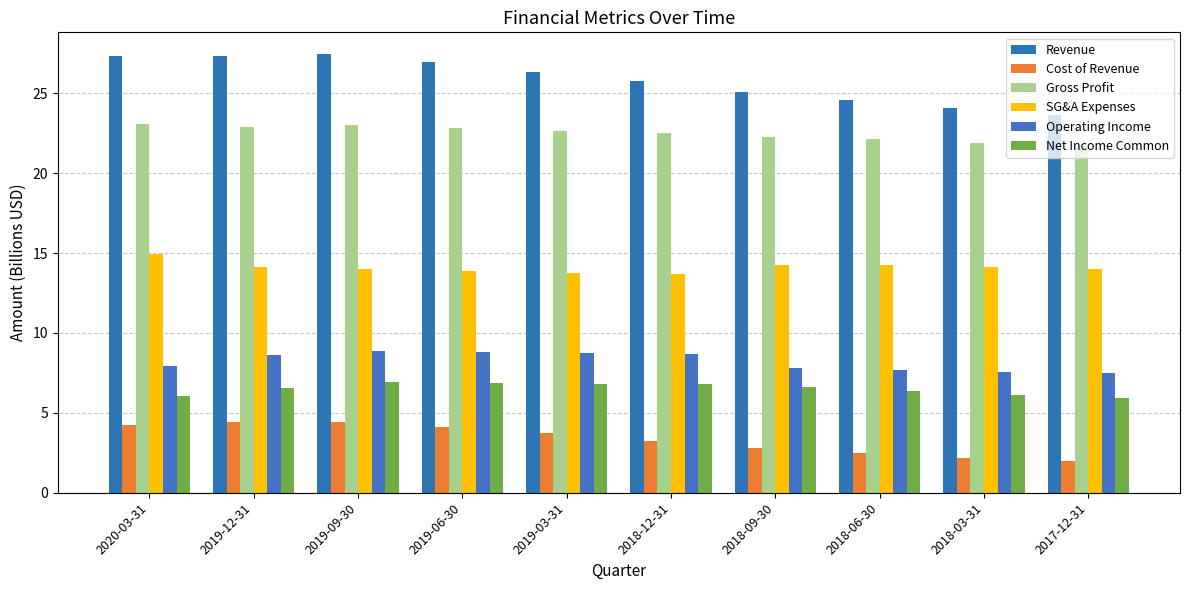

Which series has the largest total across all categories?

Revenue